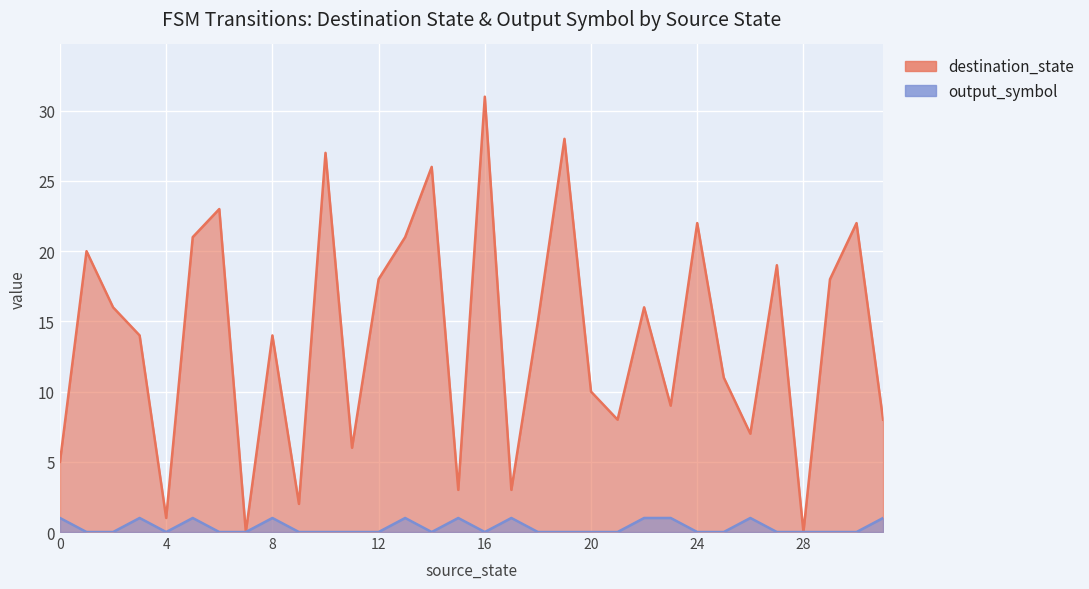

What is the average value of the destination_state series?

14